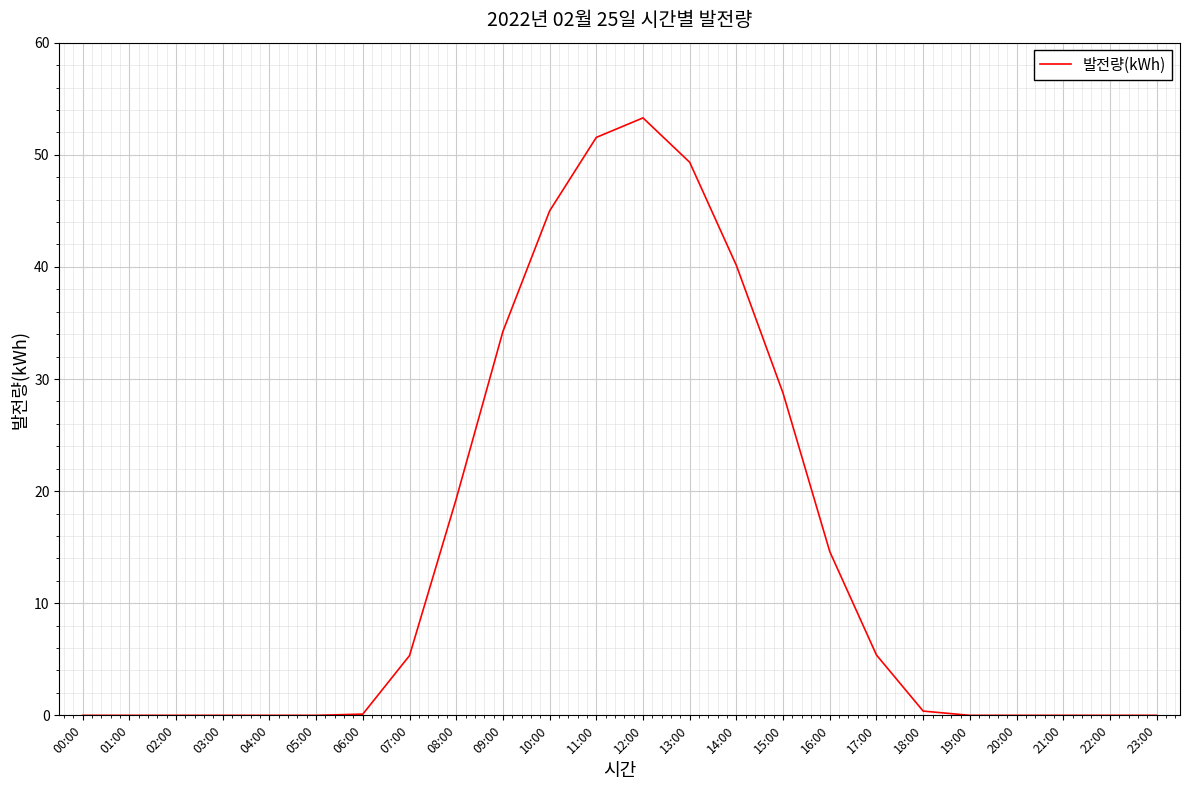

The value at 05:00 is 0.0. True or false?

True